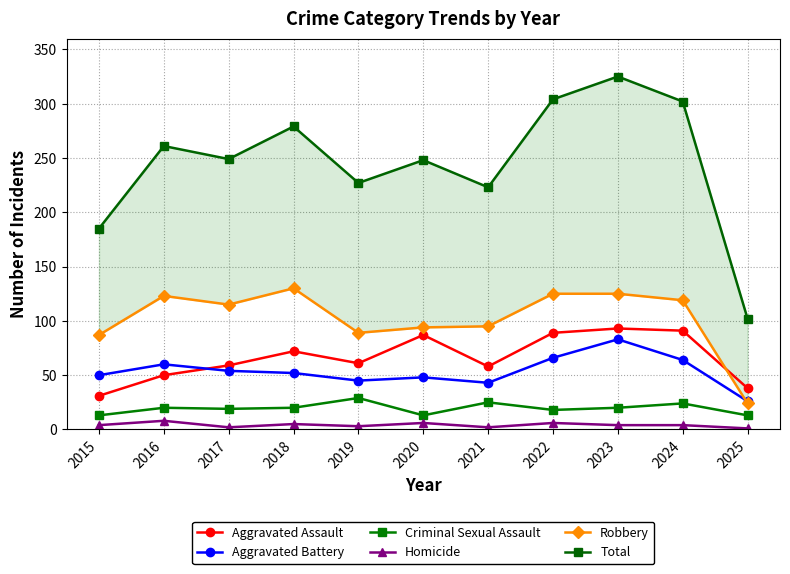

How many interior local valleys does the Total series have?

3